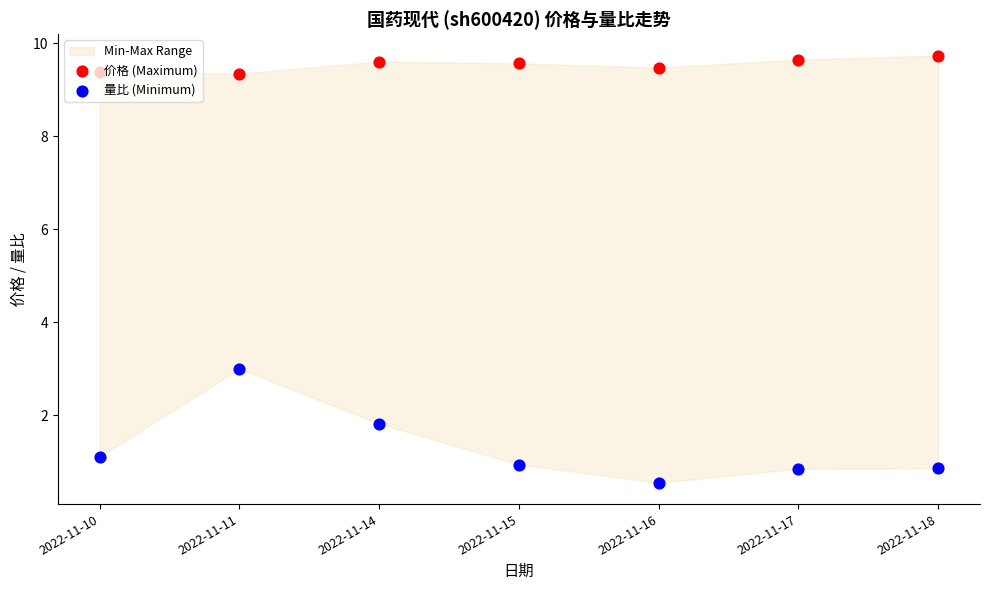

Which series reaches the minimum Y coordinate?

量比 (Minimum)